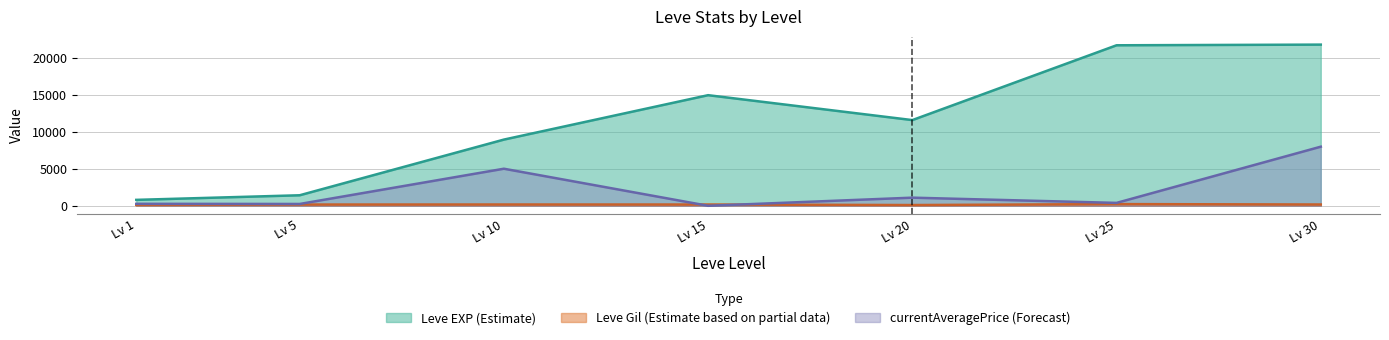

How many lines are shown in the chart?

3